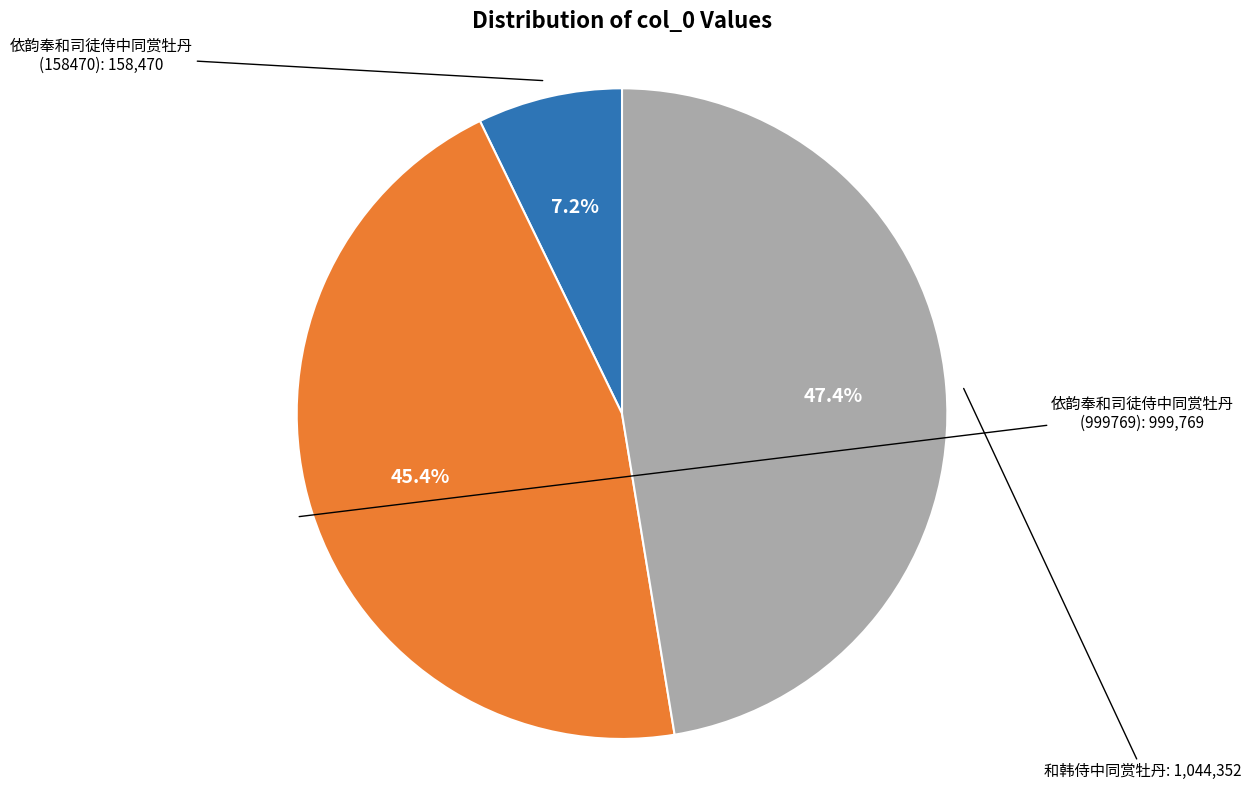

To the nearest percent, what is the difference between the largest and smallest slice percentages?

40%